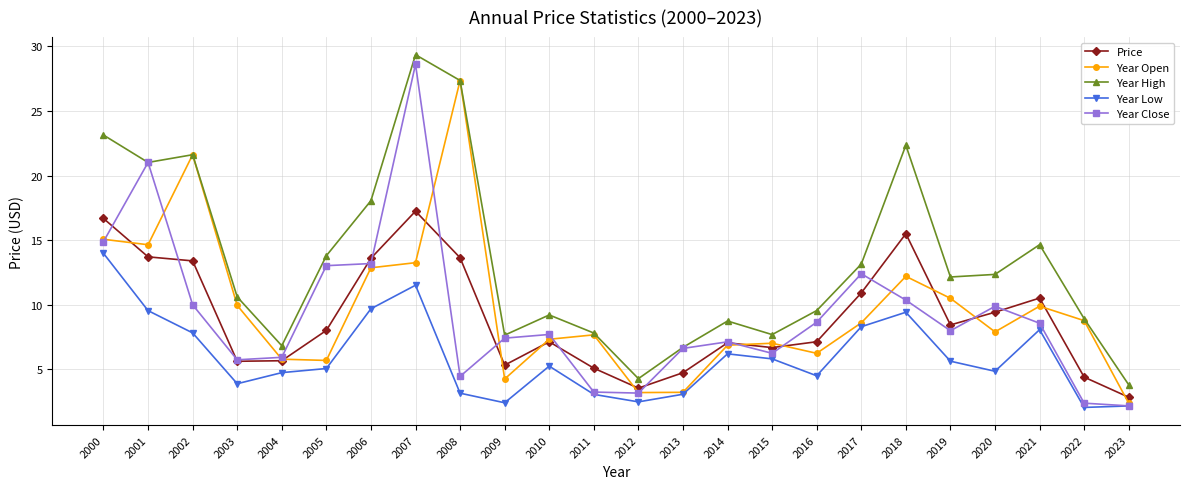

Rank the series by their maximum value, from lowest to highest.

Year Low, Price, Year Open, Year Close, Year High